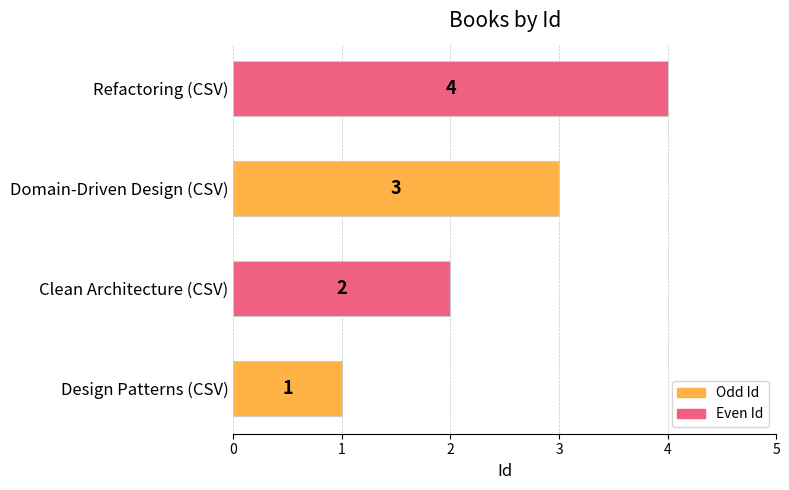

True or false: the data shows 1 at Refactoring (CSV).

False